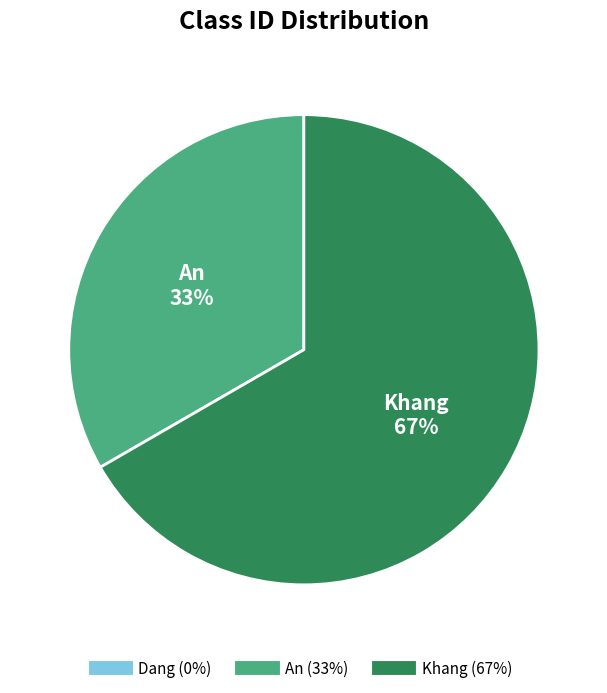

Between Khang and An, which is larger?

Khang